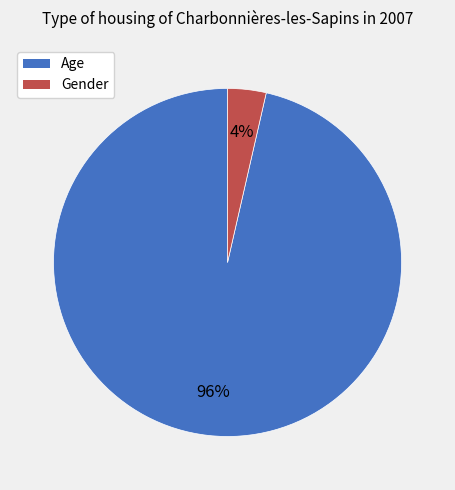

What is the smallest slice in the pie chart?

Gender